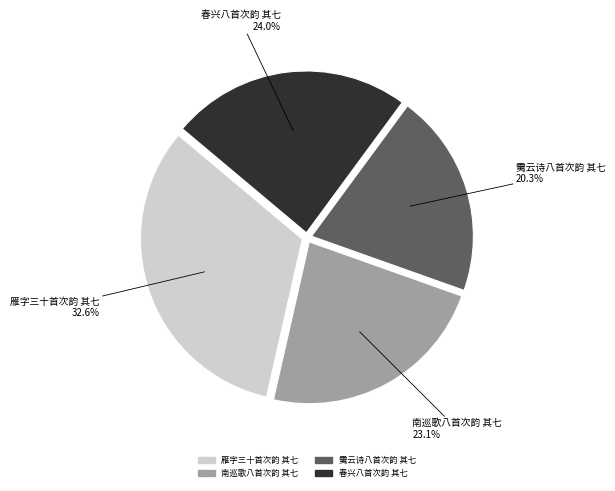

To the nearest percent, what percentage of the pie is 春兴八首次韵 其七?

24%